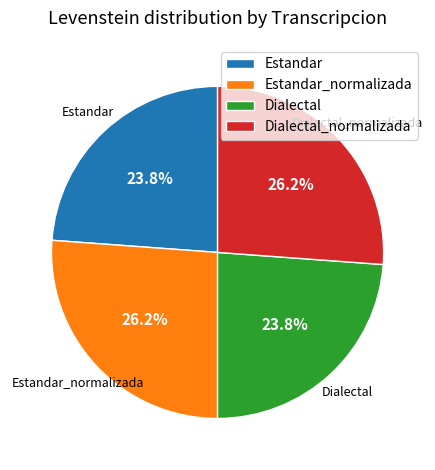

How many segments does this pie chart have?

4